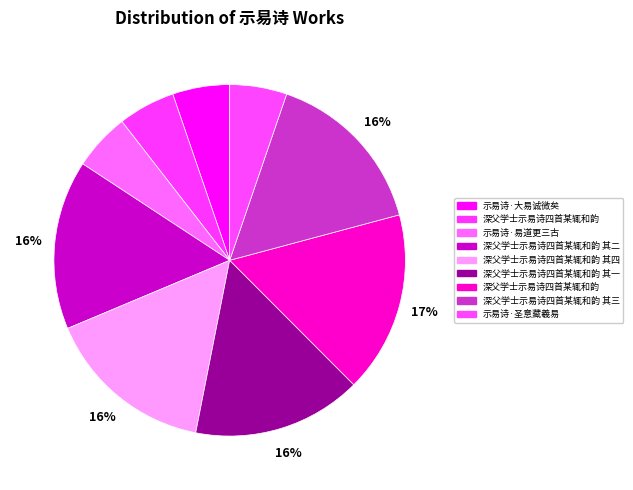

Rank the categories by value from lowest to highest.

示易诗·大易诚微矣, 示易诗·易道更三古, 深父学士示易诗四首某辄和韵, 示易诗·圣意藏羲易, 深父学士示易诗四首某辄和韵 其一, 深父学士示易诗四首某辄和韵 其二, 深父学士示易诗四首某辄和韵 其三, 深父学士示易诗四首某辄和韵 其四, 深父学士示易诗四首某辄和韵